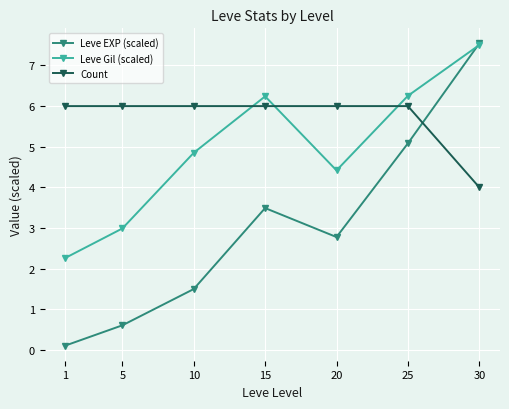

True or false: Count has a value of 9.5 at 15.

False